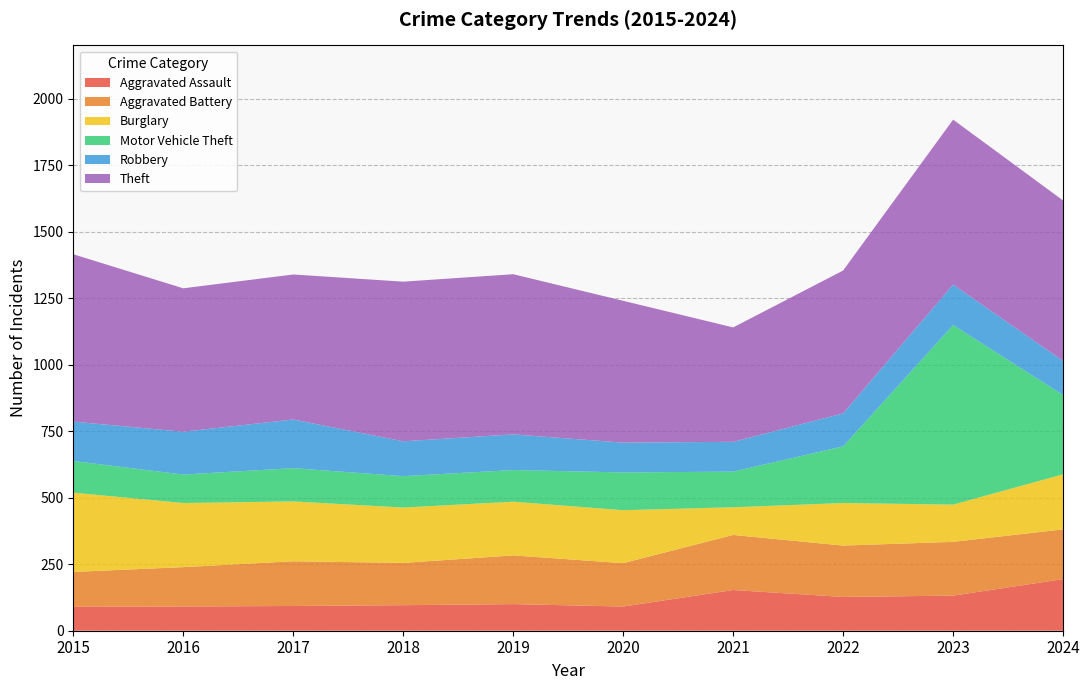

Reading left to right, transcribe all the data shown in this chart.

Aggravated Assault: 2015=90	2016=91	2017=93	2018=96	2019=100	2020=91	2021=153	2022=127	2023=132	2024=194
Aggravated Battery: 2015=131	2016=148	2017=168	2018=159	2019=183	2020=163	2021=207	2022=193	2023=202	2024=187
Burglary: 2015=298	2016=241	2017=225	2018=208	2019=202	2020=199	2021=104	2022=160	2023=140	2024=207
Motor Vehicle Theft: 2015=119	2016=107	2017=125	2018=118	2019=119	2020=142	2021=134	2022=213	2023=675	2024=298
Robbery: 2015=148	2016=161	2017=183	2018=131	2019=134	2020=112	2021=112	2022=124	2023=152	2024=128
Theft: 2015=629	2016=539	2017=545	2018=600	2019=602	2020=533	2021=430	2022=537	2023=620	2024=603